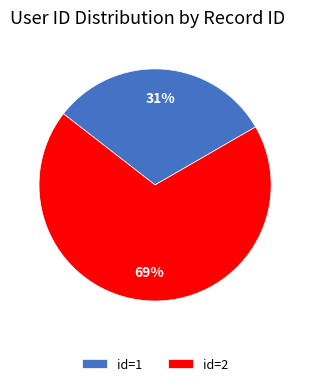

Which has a higher value, id=1 or id=2?

id=2